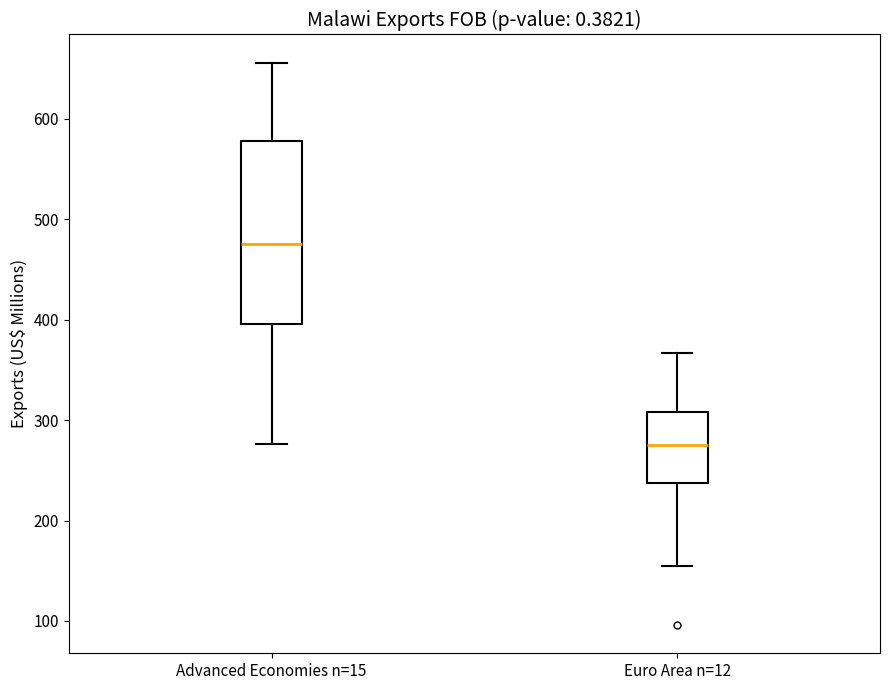

Which box has the highest median line?

Advanced Economies n=15